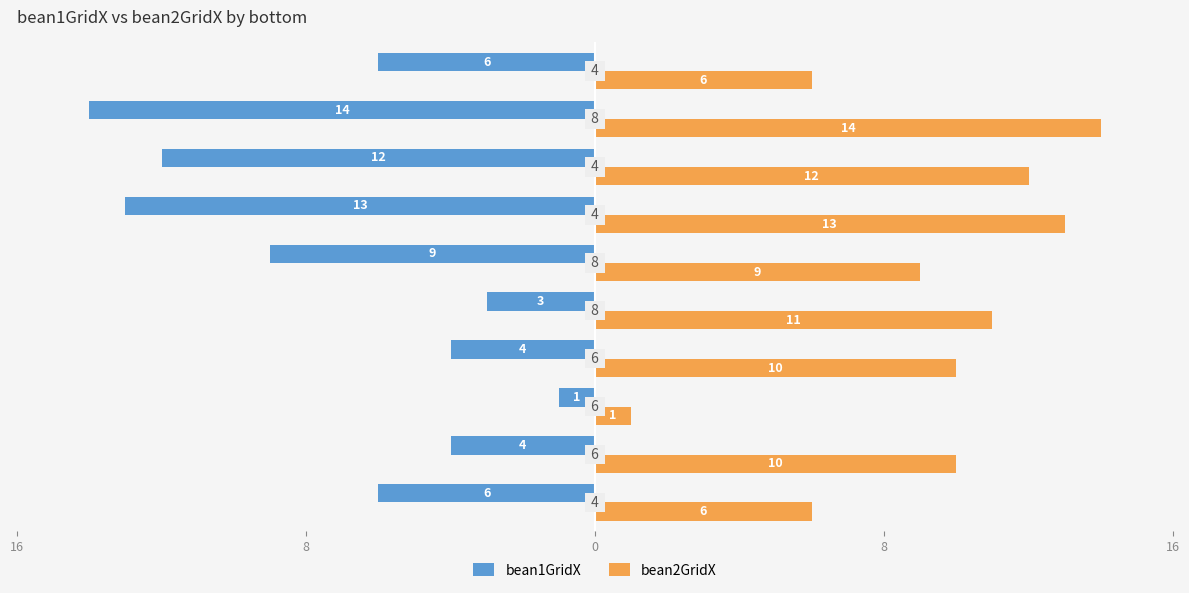

What is the value of the bean2GridX bar at the 3rd from the left?

12